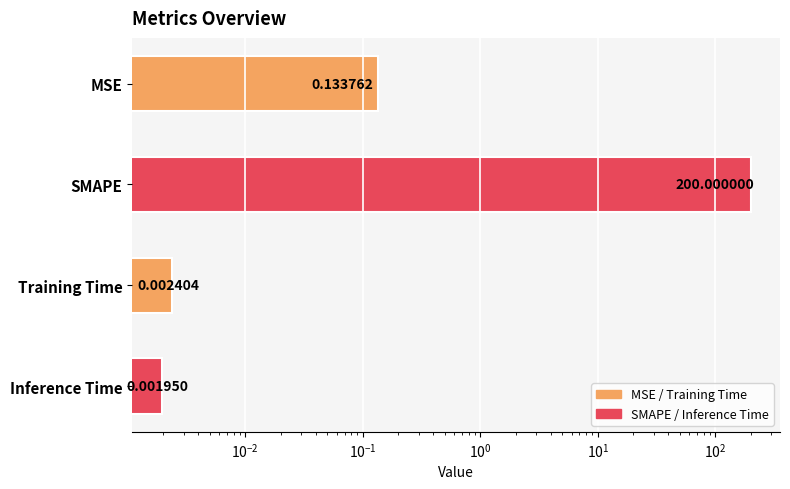

The chart shows a value of 0.0 at MSE. True or false?

False